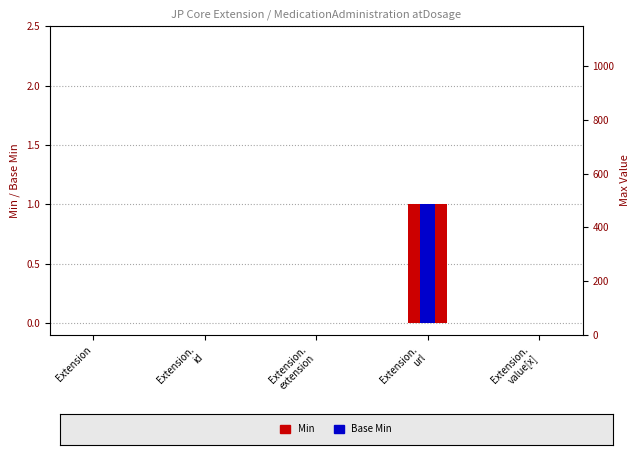

At Extension.
id, list the series in order from largest to smallest.

Min, Base Min